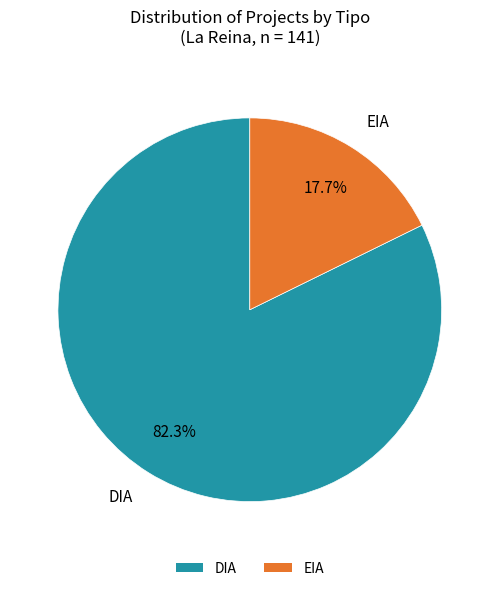

To the nearest percent, what percentage of the pie is EIA?

18%